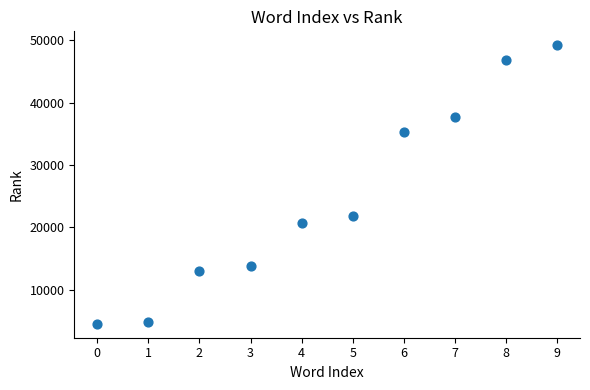

What Y value in the scatter plot is closest to 26869?

21831